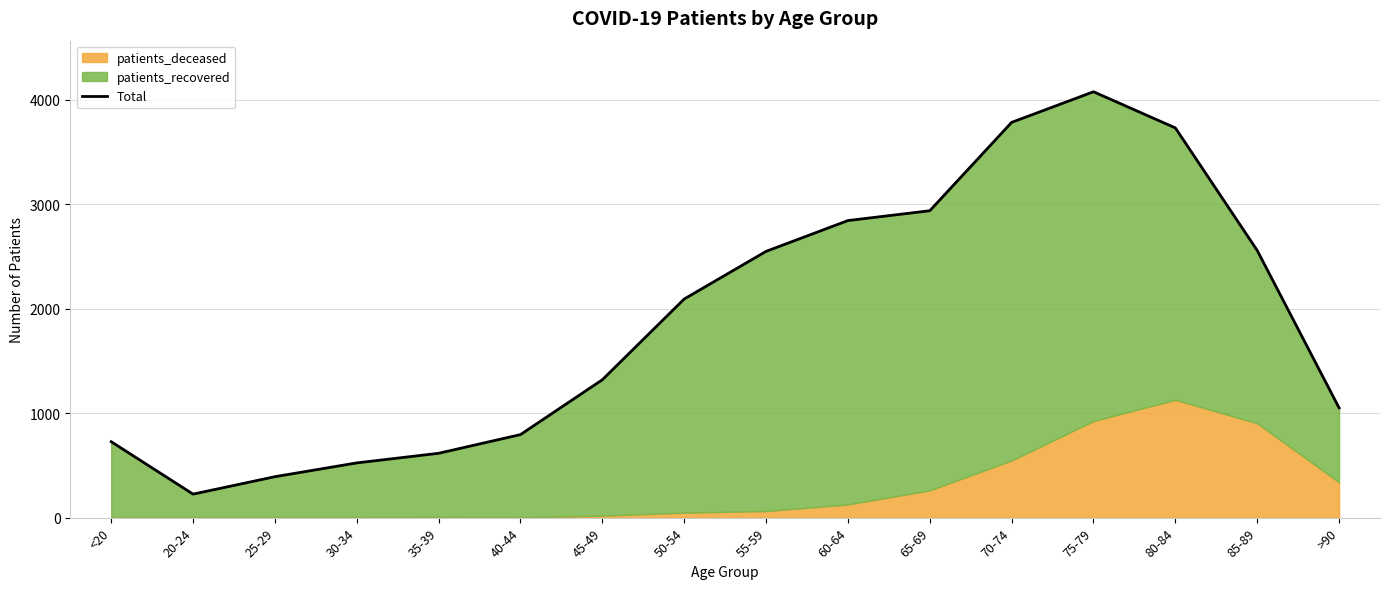

Which category has the lowest value across all series?

20-24